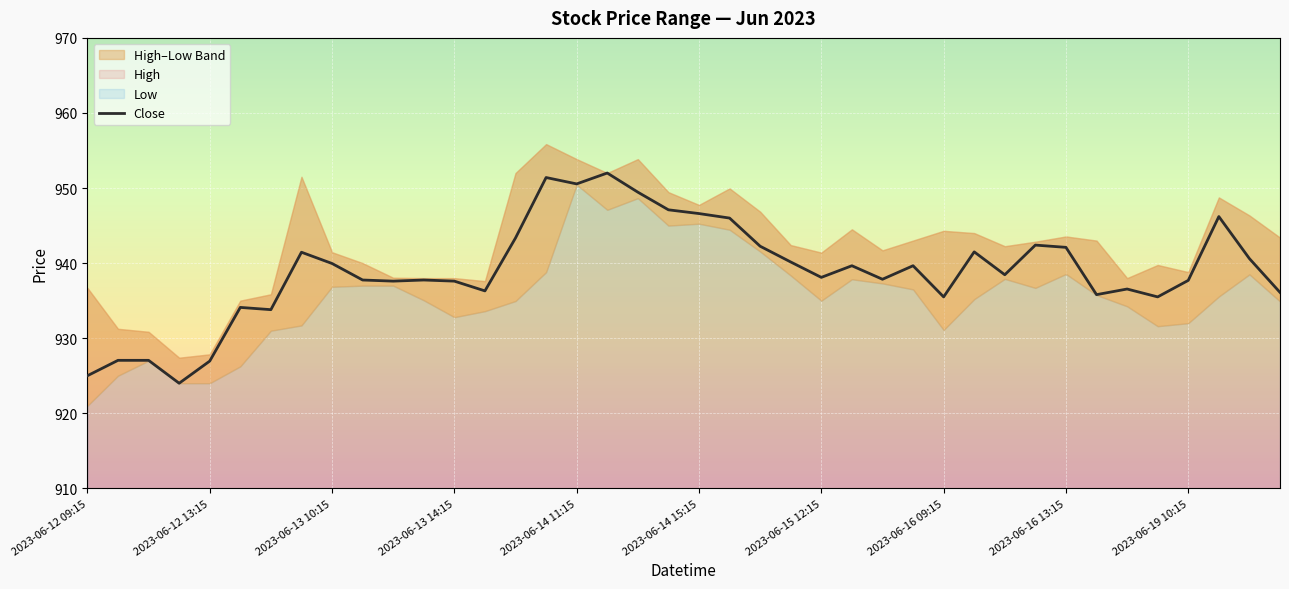

What is the difference between the second highest and minimum values?

27.4